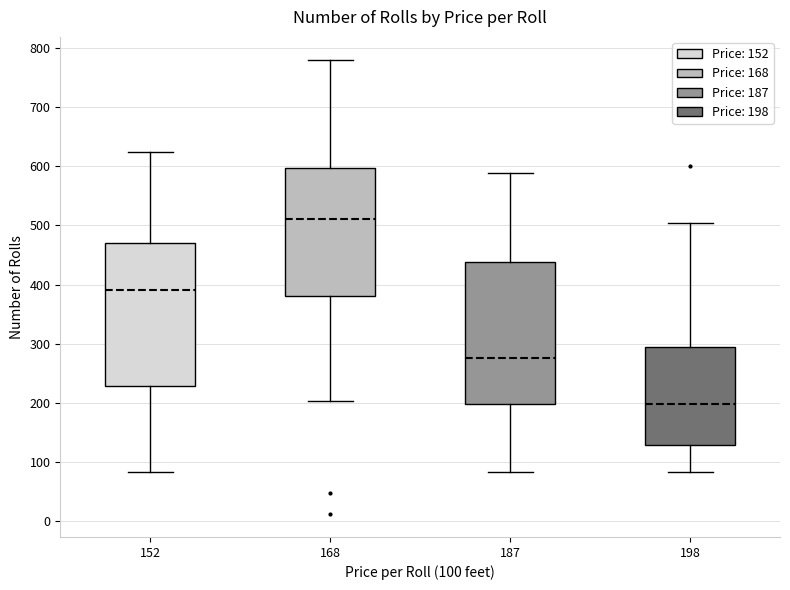

Which box has the lowest median line?

198